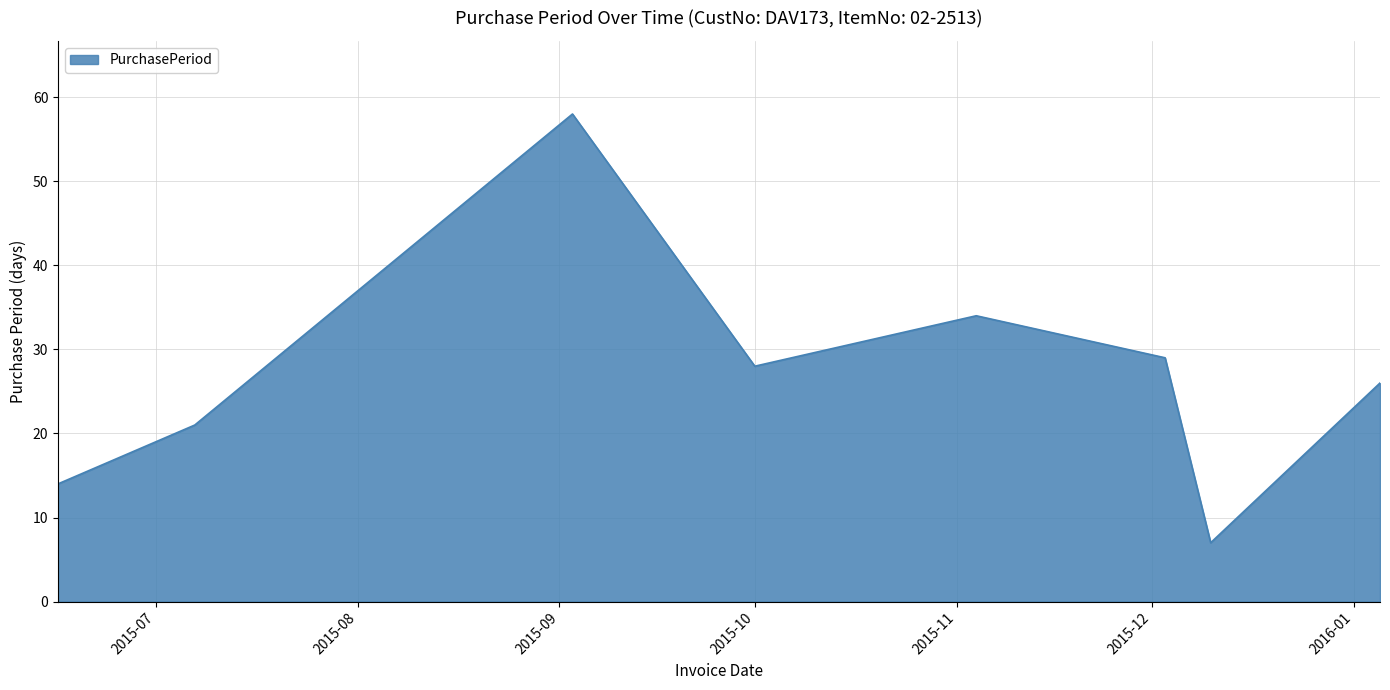

What is the minimum value shown in the chart?

7